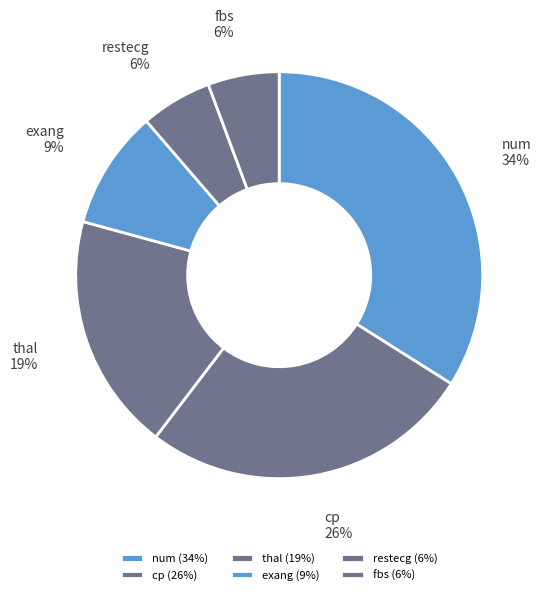

To the nearest percent, what portion does cp represent?

26%